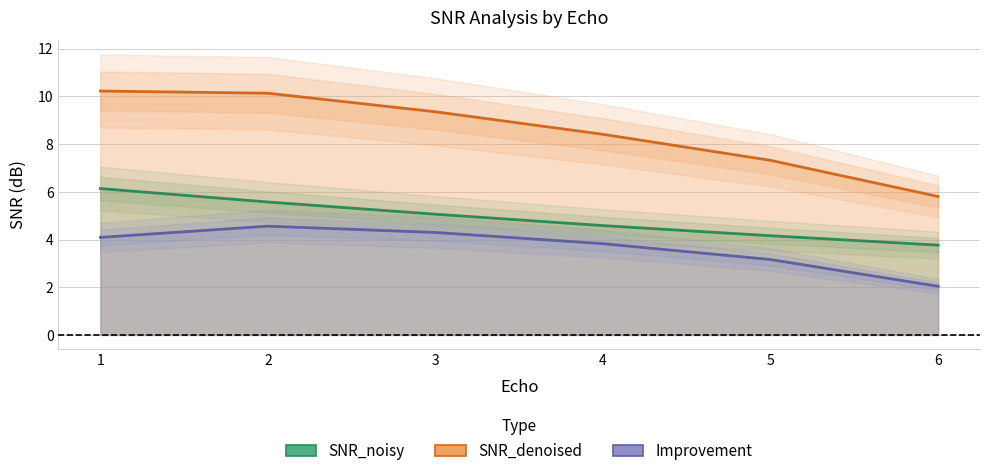

What are all the series names shown in the legend?

SNR_noisy, SNR_denoised, Improvement